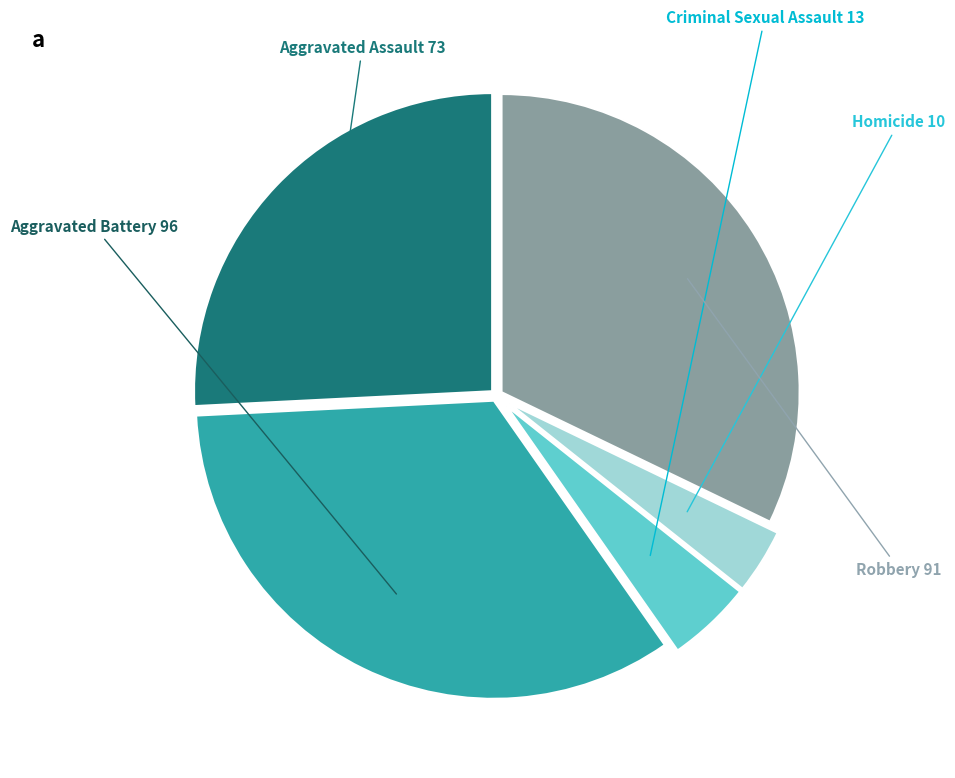

Is there a majority slice in this chart?

No